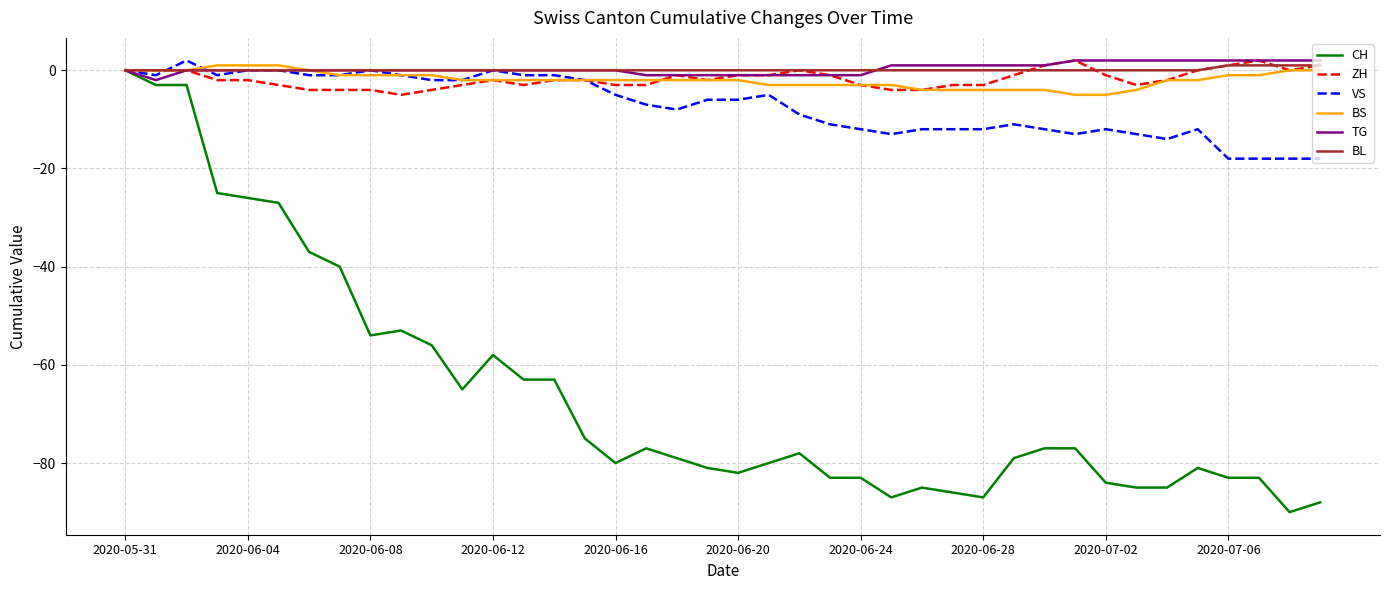

Which series has the widest spread of values?

CH